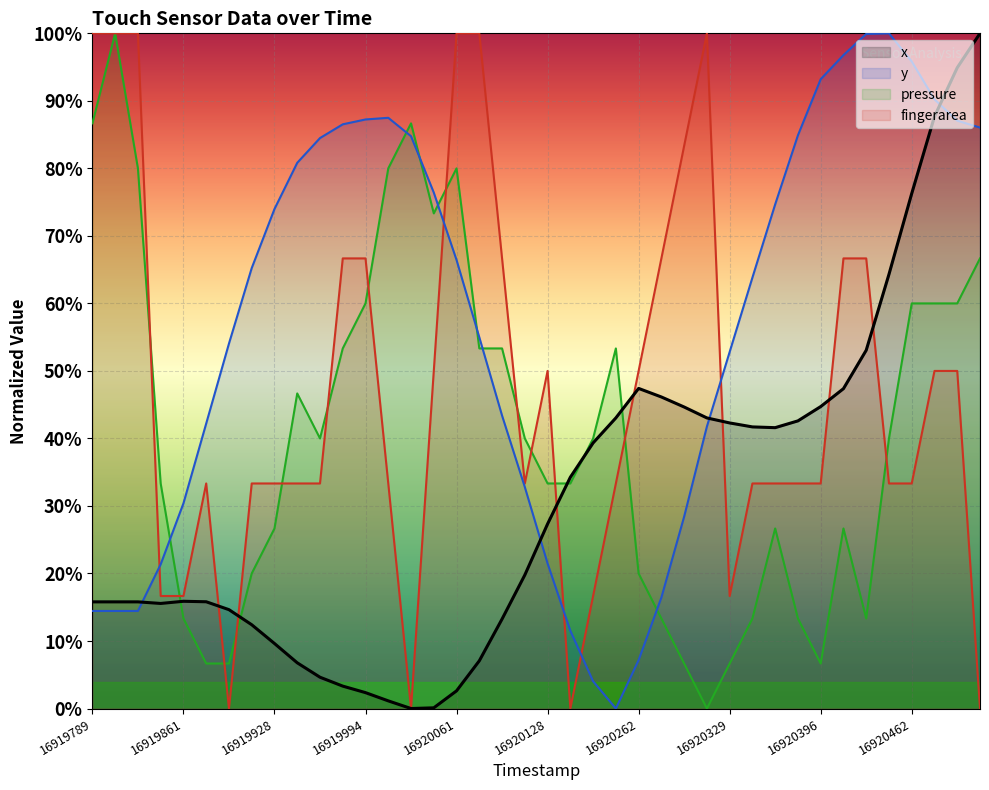

The y series shows 0.3 at 16919978. True or false?

False